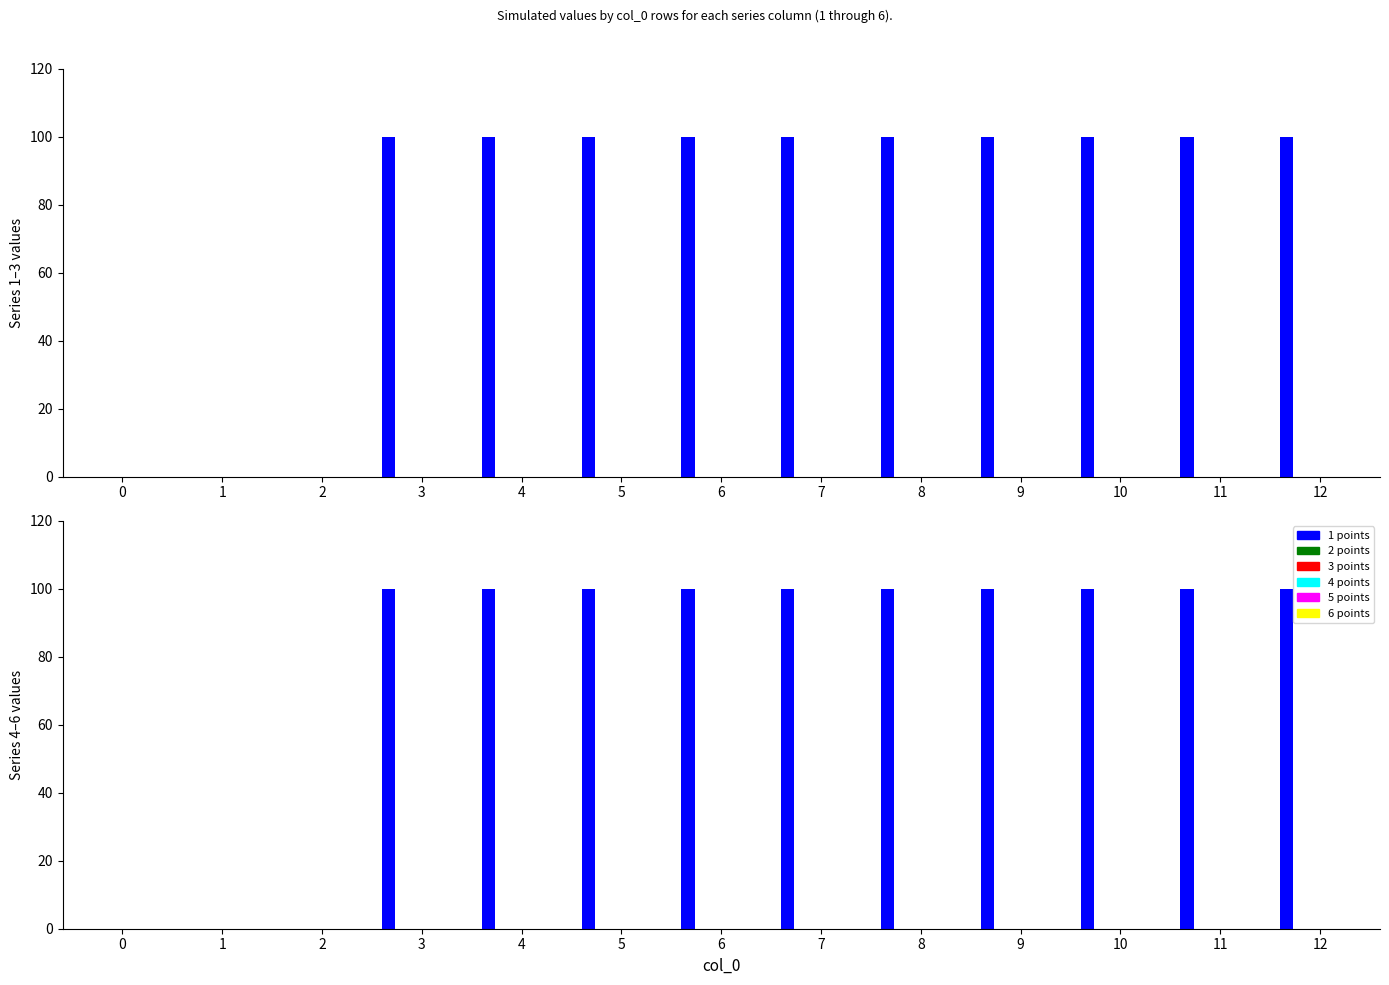

The value of 5 col at 2 is 0. True or false?

True